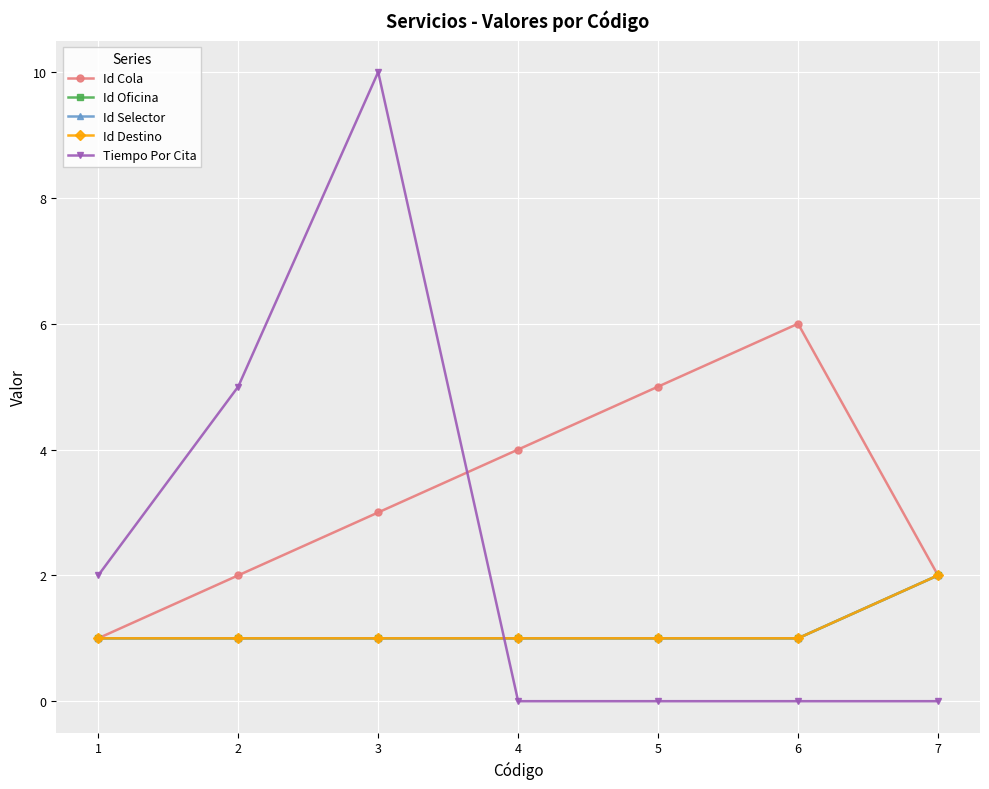

At which category does Tiempo Por Cita reach its first local peak?

3